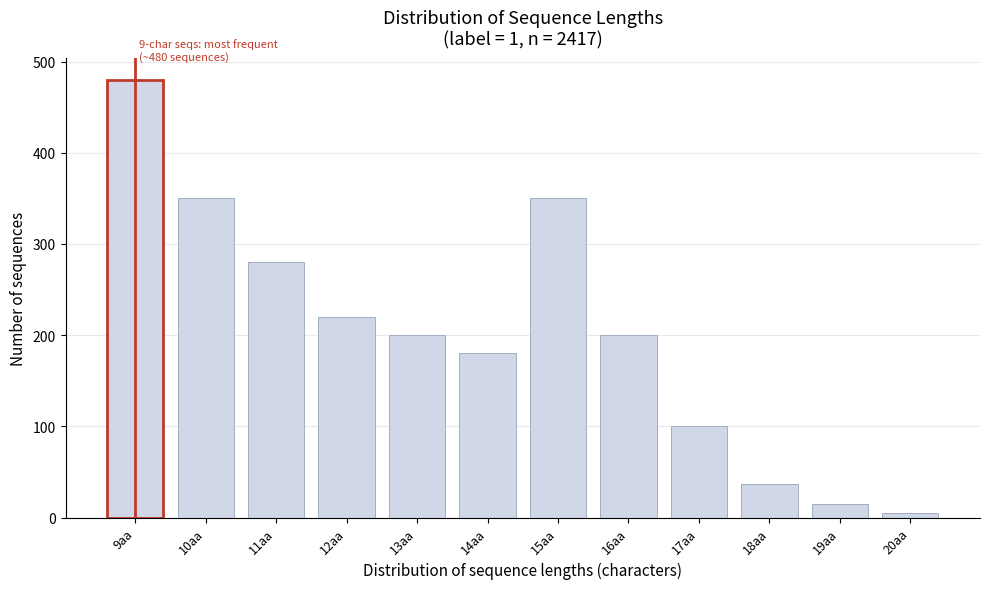

Reading left to right, what are all the values shown in this chart?

9aa=480	10aa=350	11aa=280	12aa=220	13aa=200	14aa=180	15aa=350	16aa=200	17aa=100	18aa=37	19aa=15	20aa=5